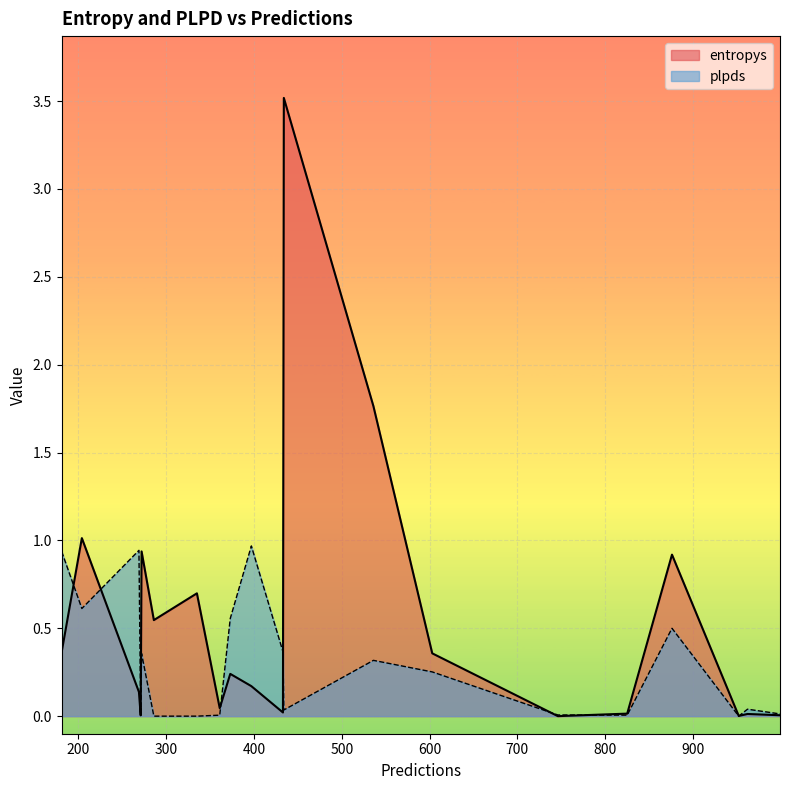

List the series in order of their peak value, highest first.

entropys, plpds